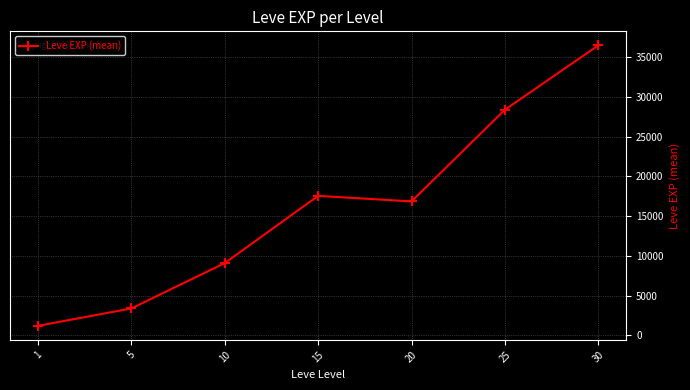

How many series are shown in this chart?

1